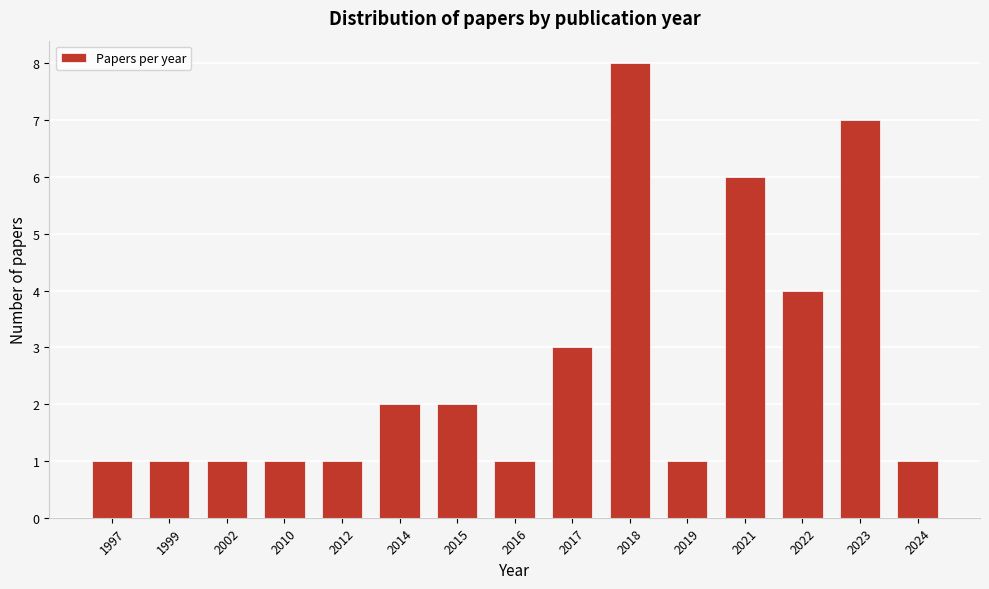

Reading left to right, list all the values displayed in this chart.

1	1	1	1	1	2	2	1	3	8	1	6	4	7	1